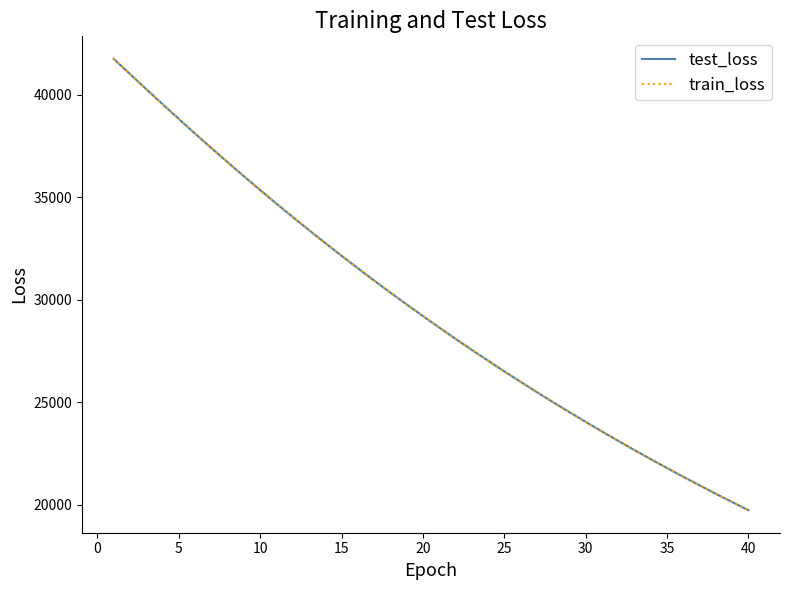

What is the maximum value for test_loss?

41756.3